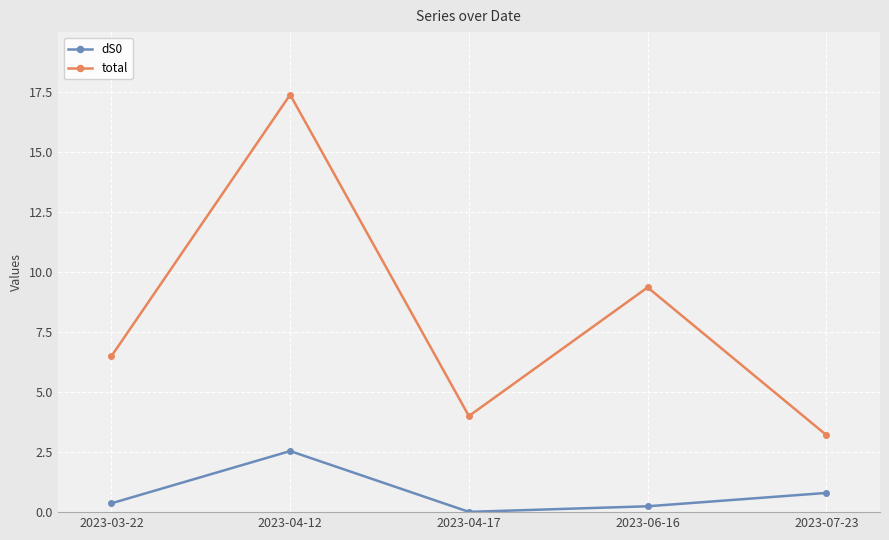

True or false: total has more than 2 interior local peaks.

False